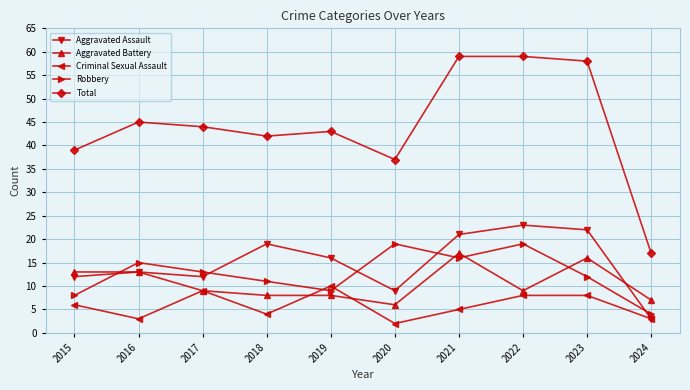

Reading right to left, list all the values displayed in this chart.

Aggravated Assault: 3	22	23	21	9	16	19	12	13	12
Aggravated Battery: 7	16	9	17	6	8	8	9	13	13
Criminal Sexual Assault: 3	8	8	5	2	10	4	9	3	6
Robbery: 4	12	19	16	19	9	11	13	15	8
Total: 17	58	59	59	37	43	42	44	45	39